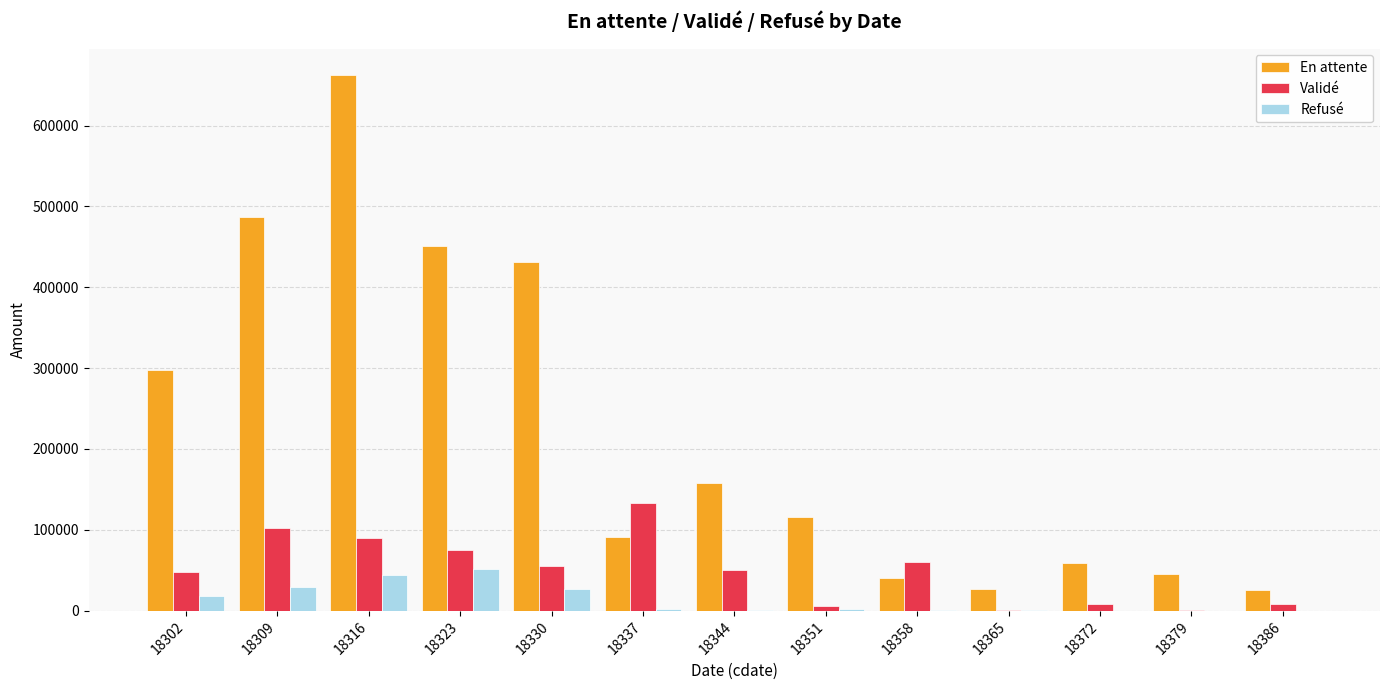

Is it true that Refusé equals 0.0 at 18379?

True